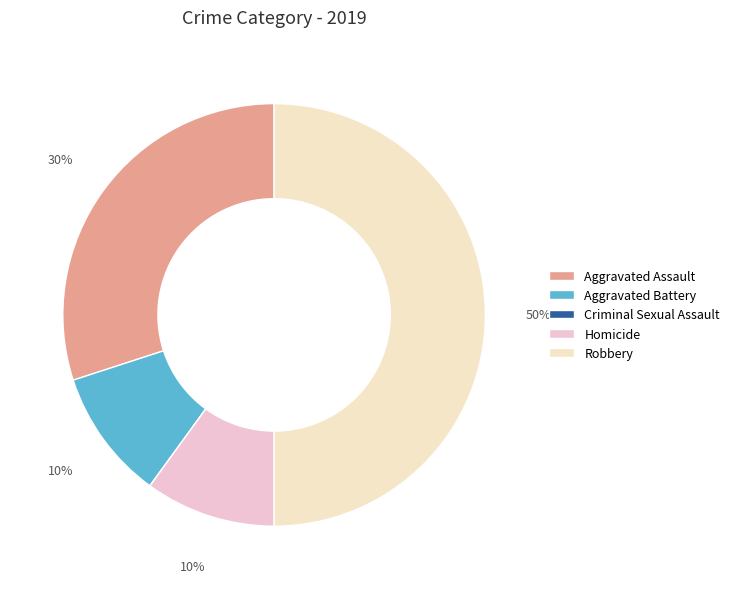

The Aggravated Battery slice represents 10% of the pie. True or false?

True